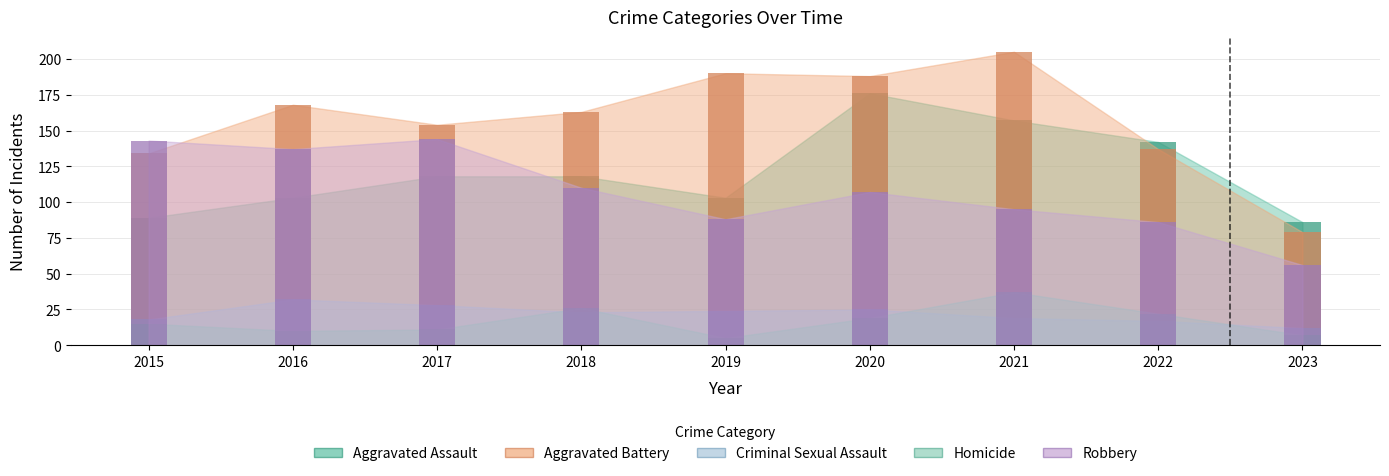

Which has a higher value, 2019 or 2016?

2019